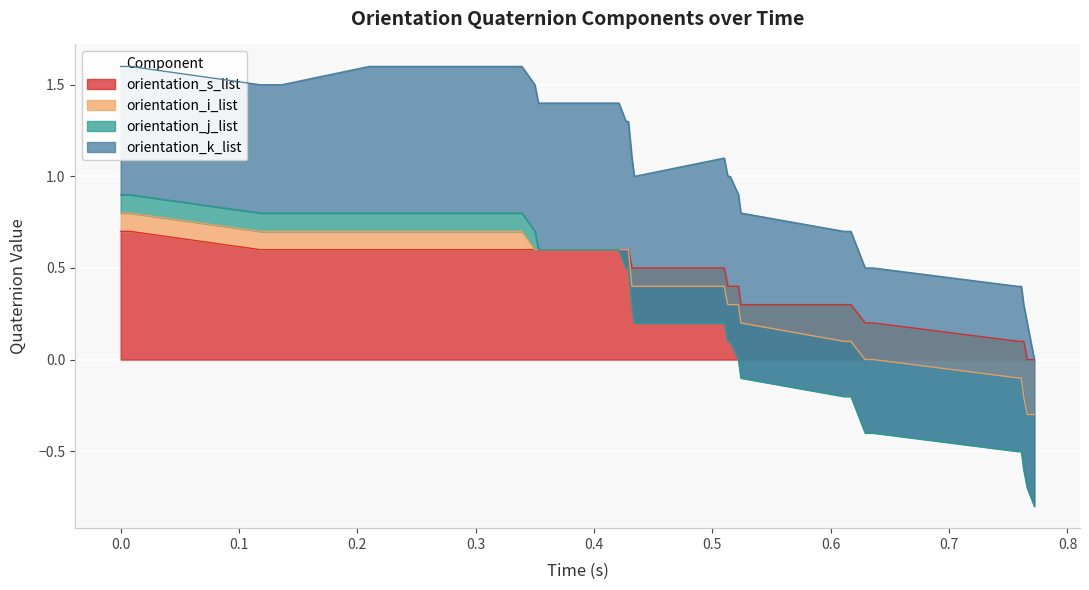

At how many categories does at least one series exceed 0?

38